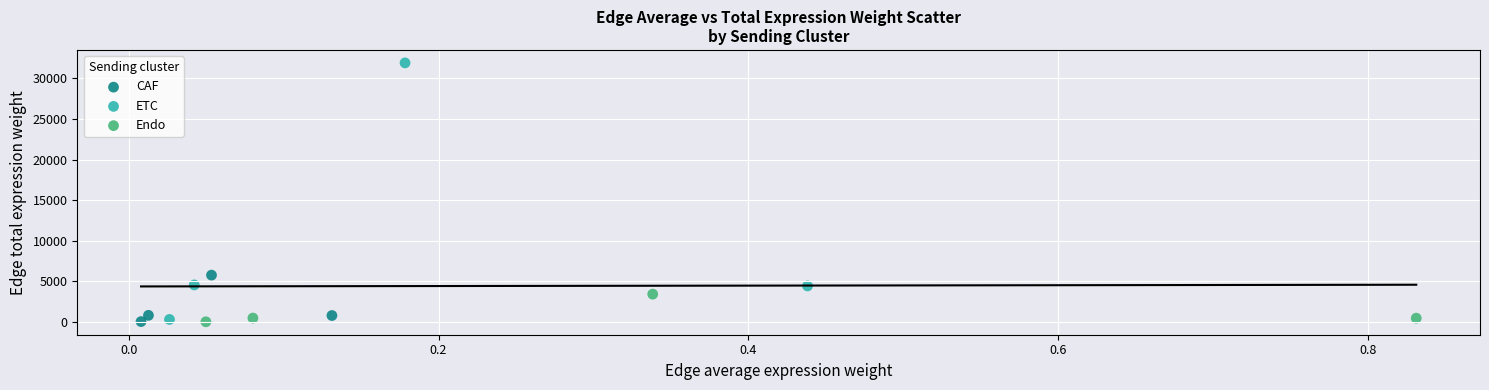

Which series contains the highest Y value?

ETC